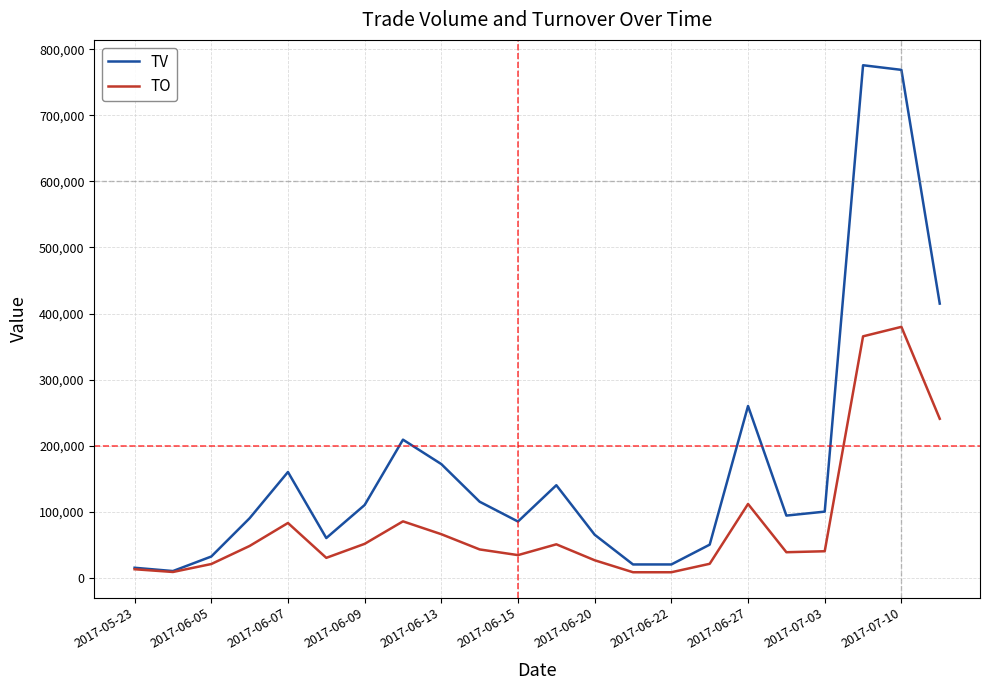

Which series has the largest range (max minus min)?

TV